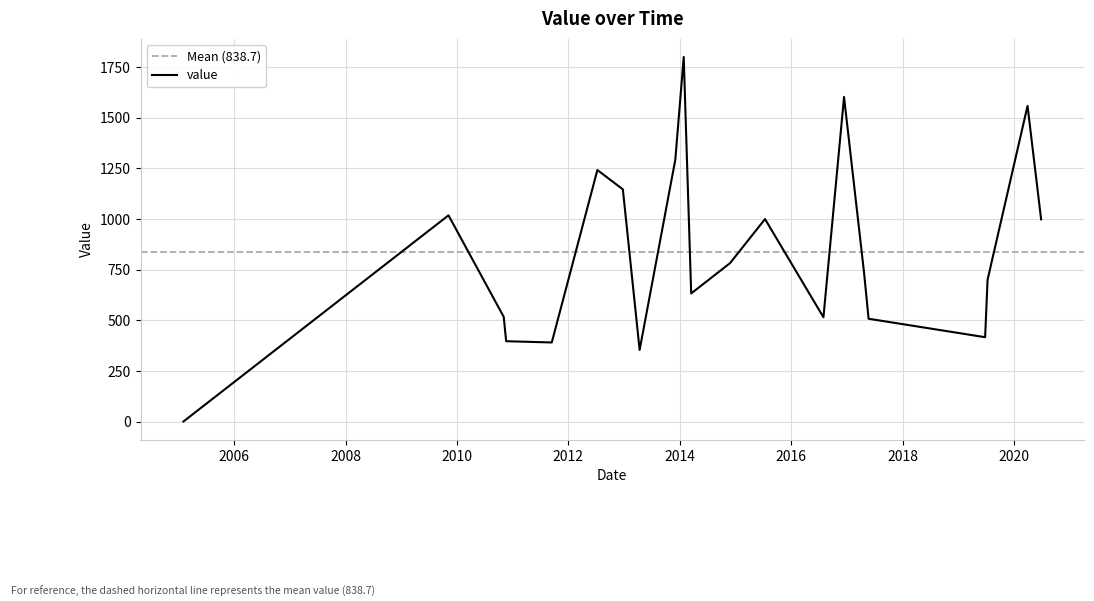

Between 2019-06-25 and 2015-07-13, which is larger?

2015-07-13